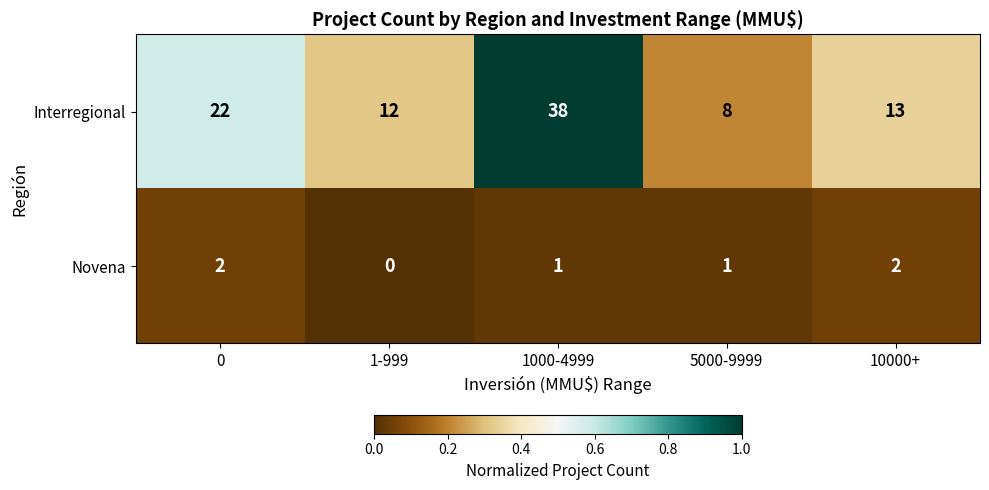

How many values in Novena are above zero?

4